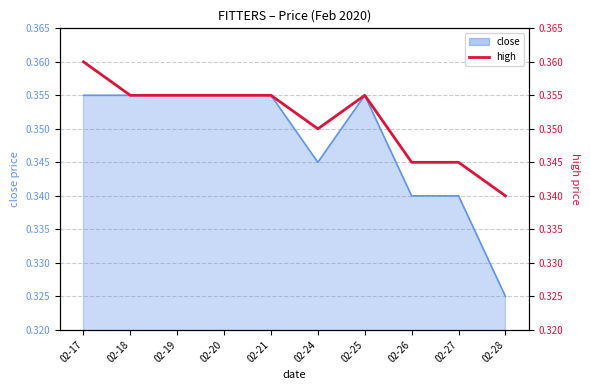

What is the greatest value displayed?

0.4